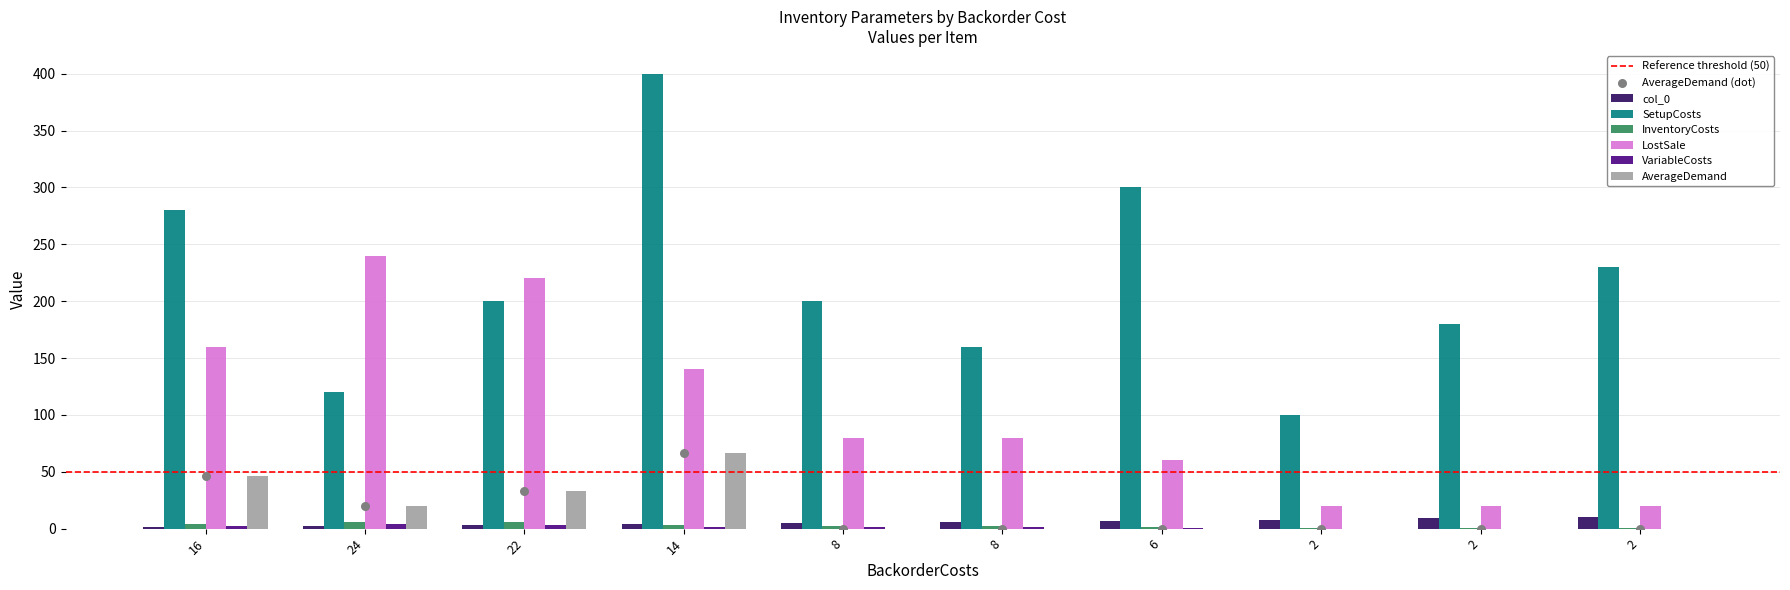

Which series reaches the minimum Y coordinate?

VariableCosts